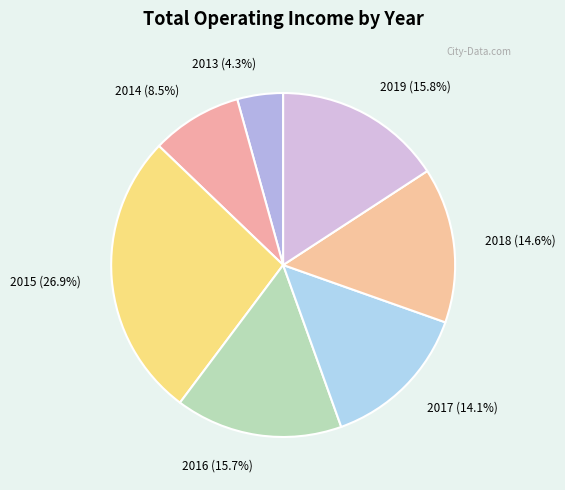

What is the total percentage of 2013 and 2014?

12.8%